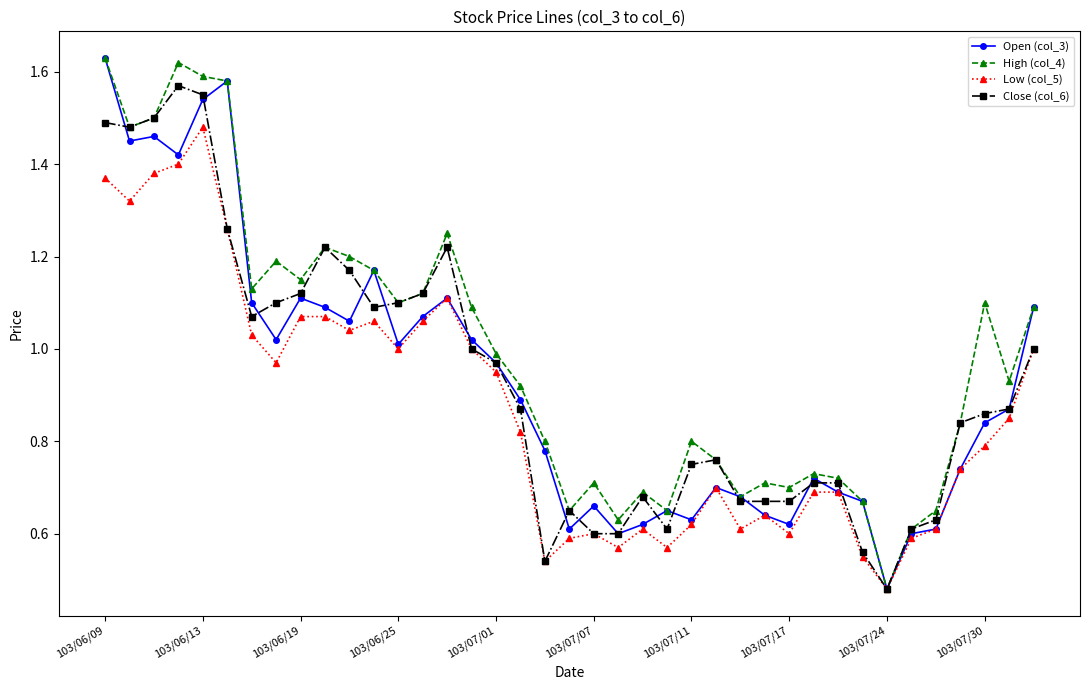

Which series has the largest total across all categories?

High (col_4)